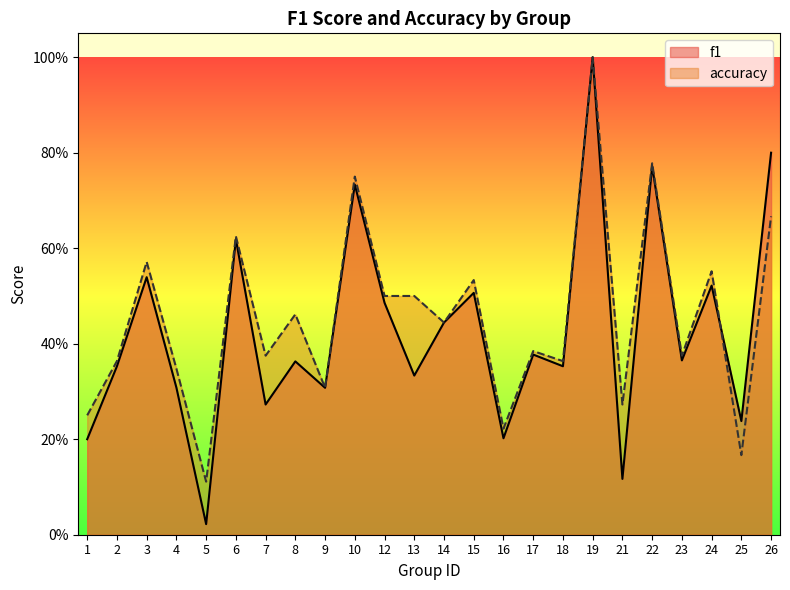

What are all the series names shown in the legend?

f1, accuracy